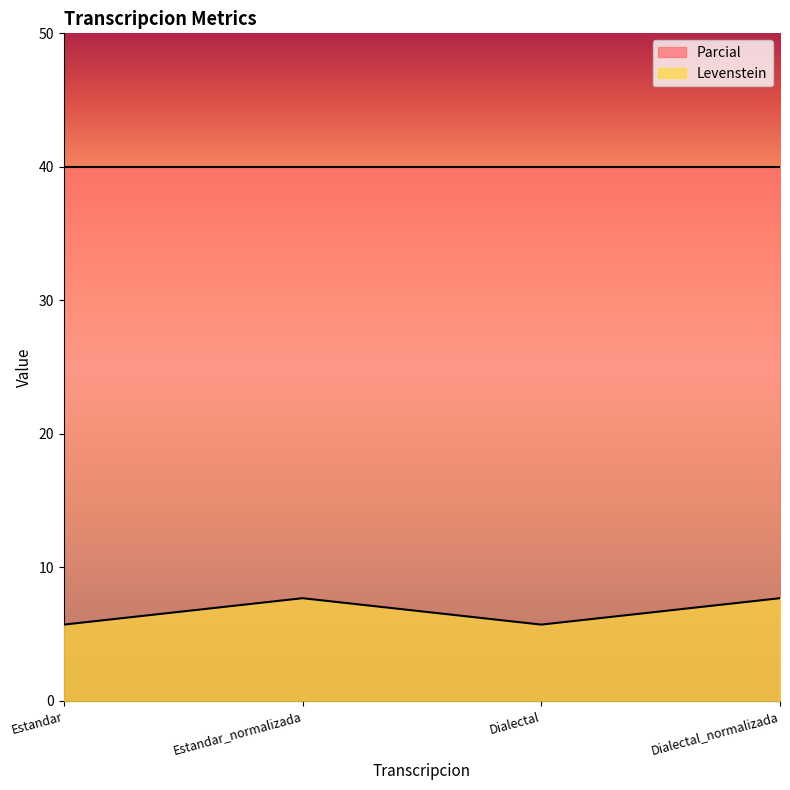

At which category does the chart reach its minimum across all series?

Estandar